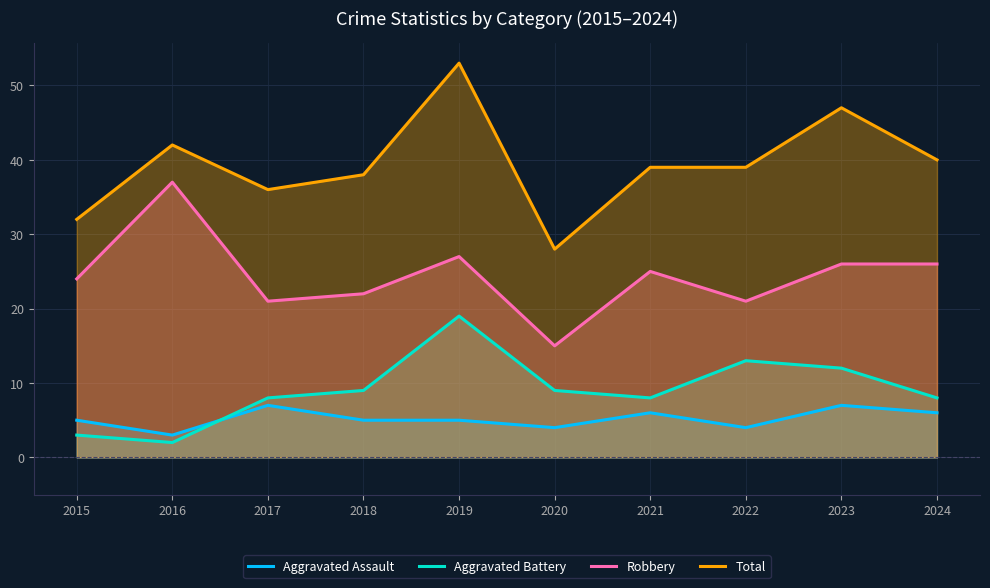

Which series has the widest spread of values?

Total